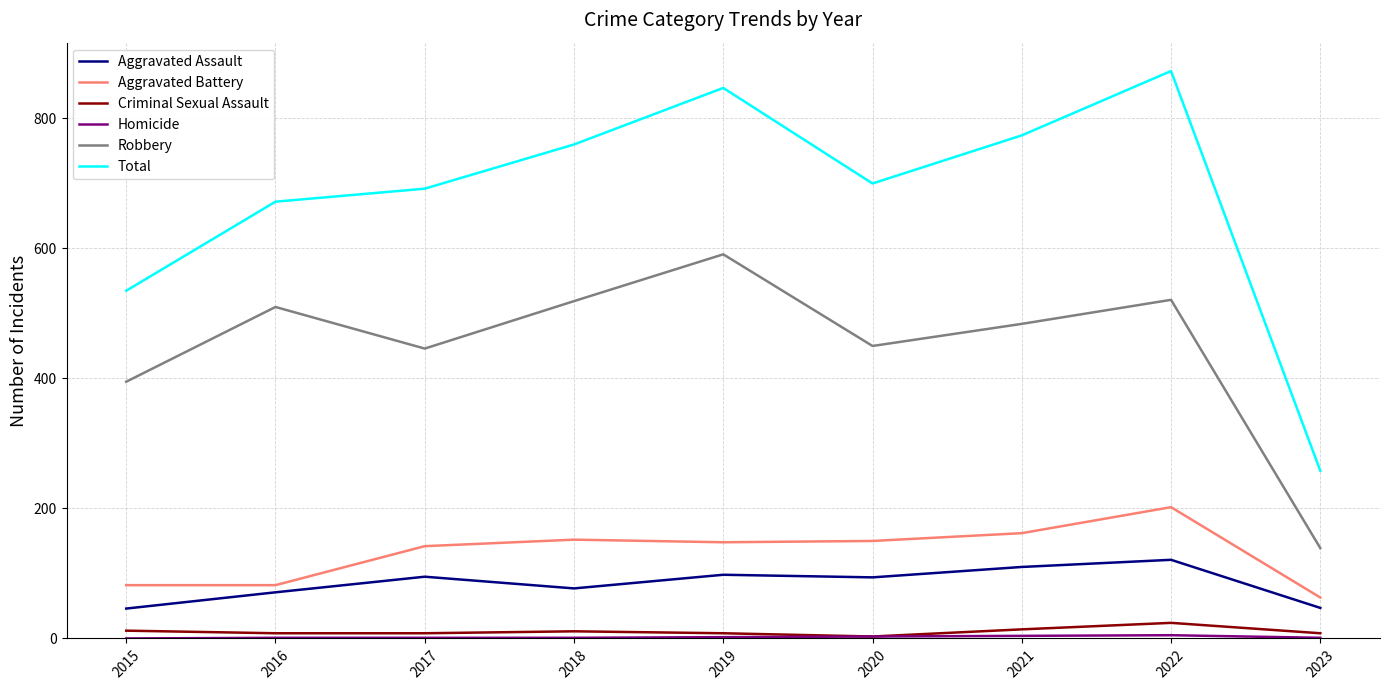

What is the maximum value for Total?

873